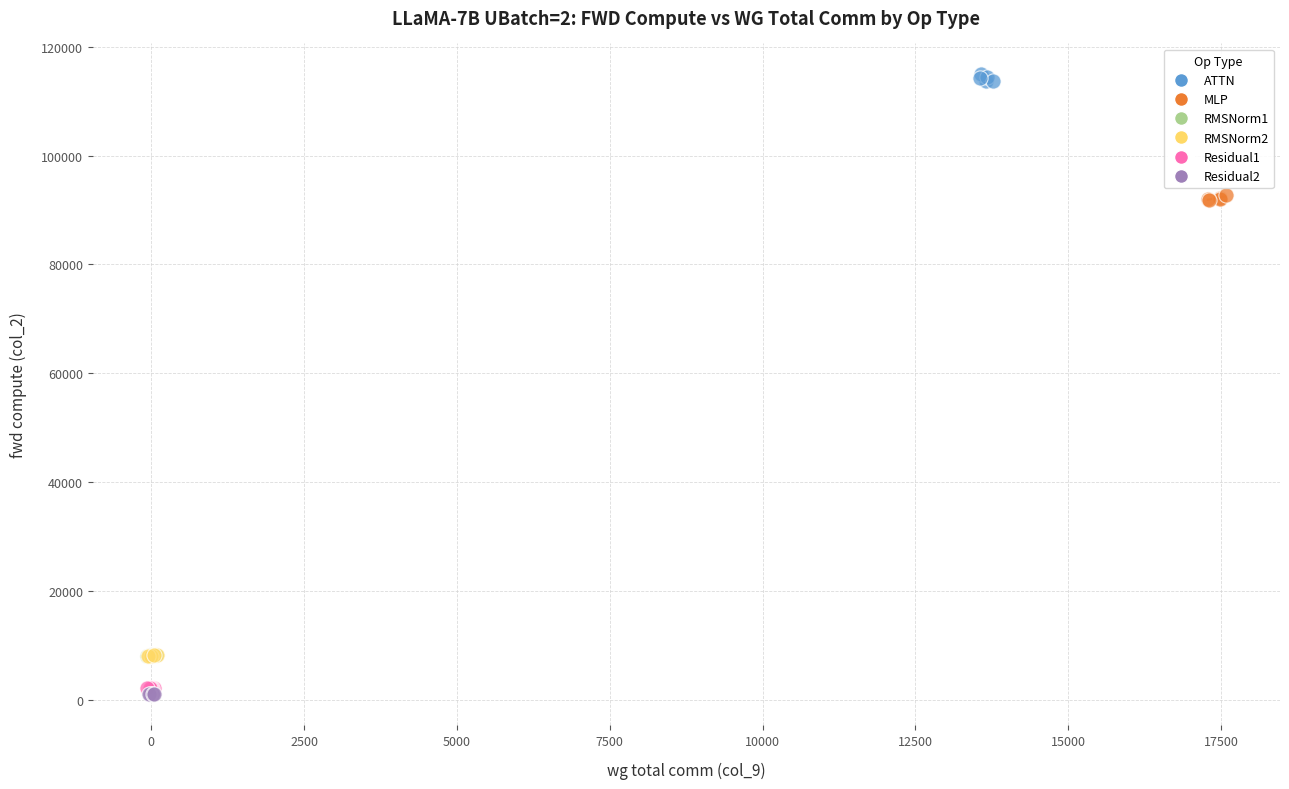

Which series reaches the minimum Y coordinate?

Residual2